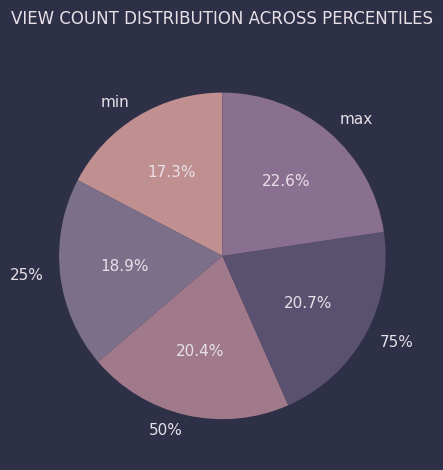

Is there a majority slice in this chart?

No